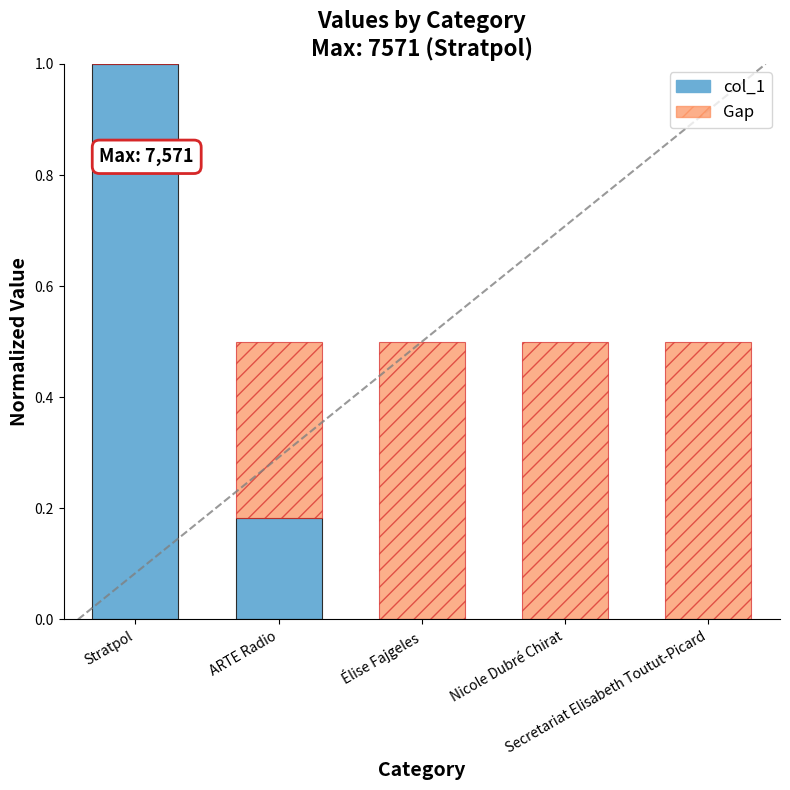

What is the maximum value for col_1?

1.0